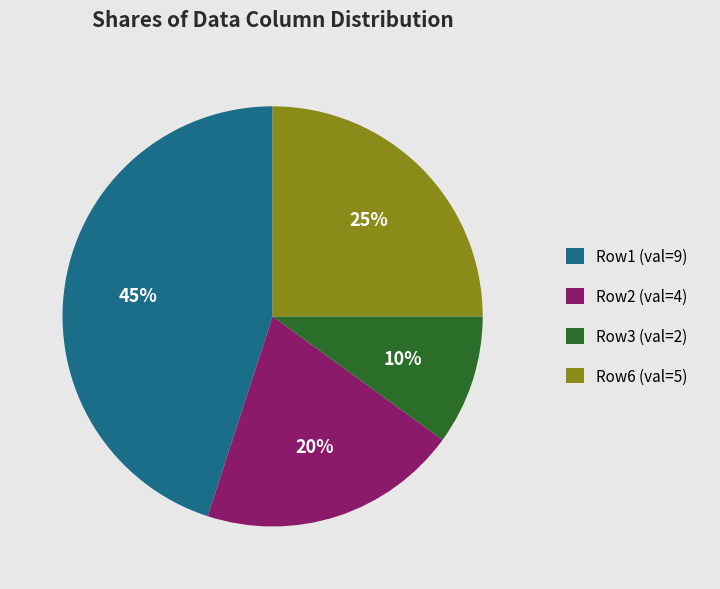

Is it true that Row1 (val=9) is 45% of the pie?

True